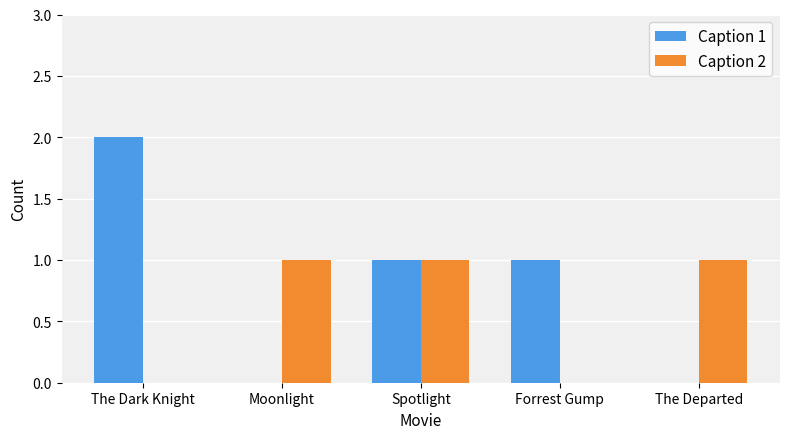

What is the average value of the Caption 1 series?

1